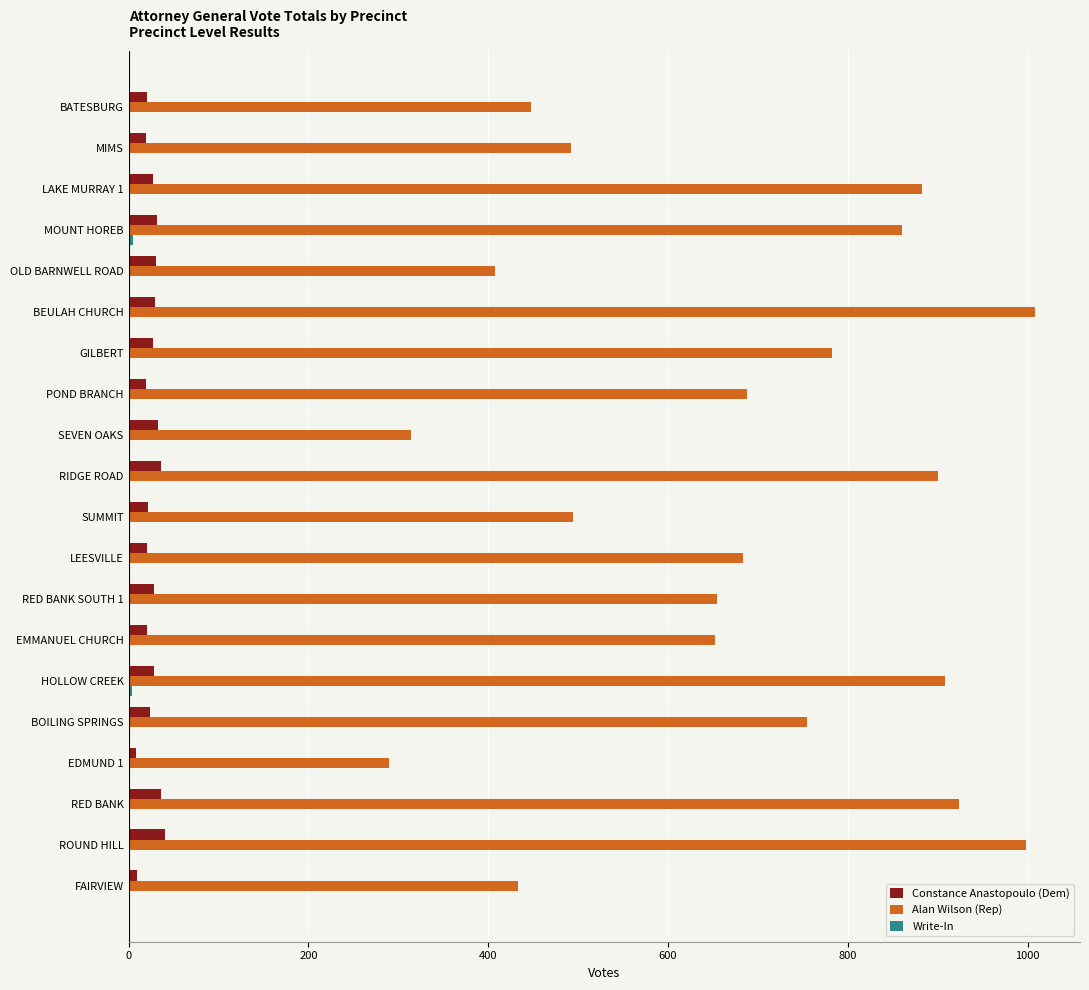

Which series has the largest total across all categories?

Alan Wilson (Rep)